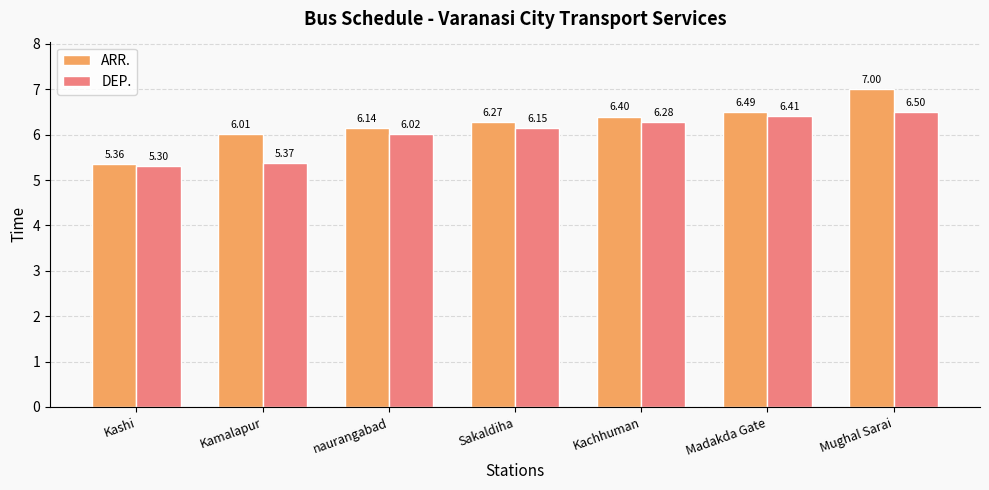

Rank the series by their average value, from highest to lowest.

ARR., DEP.